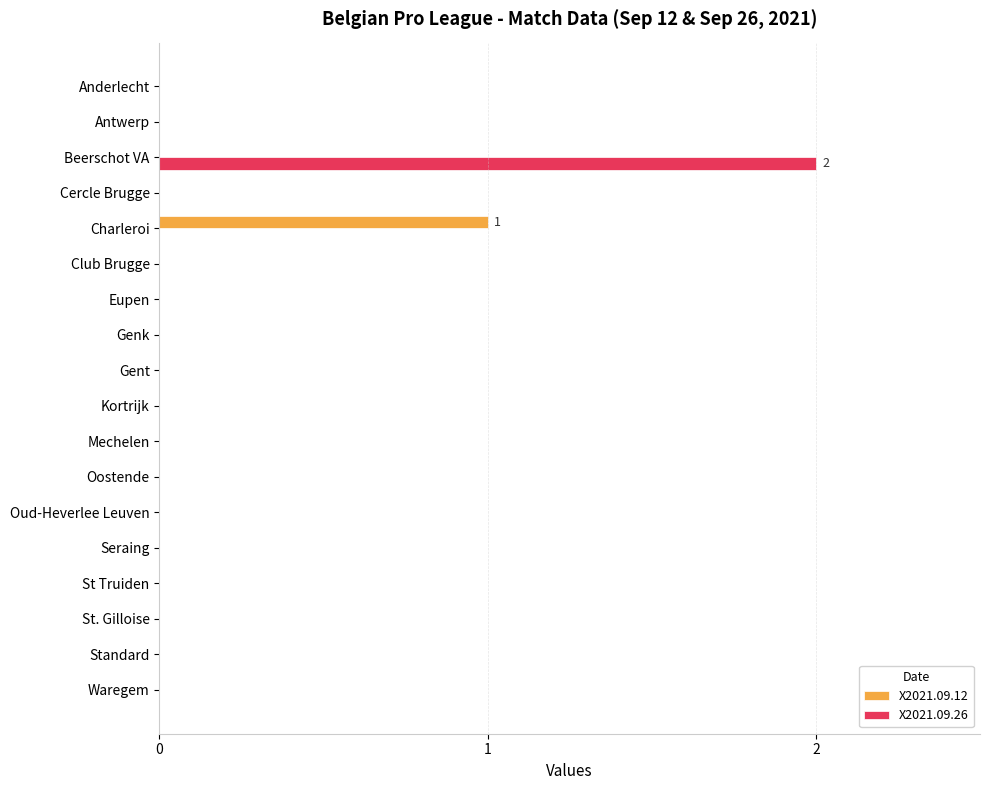

Which series has the largest total across all categories?

X2021.09.26